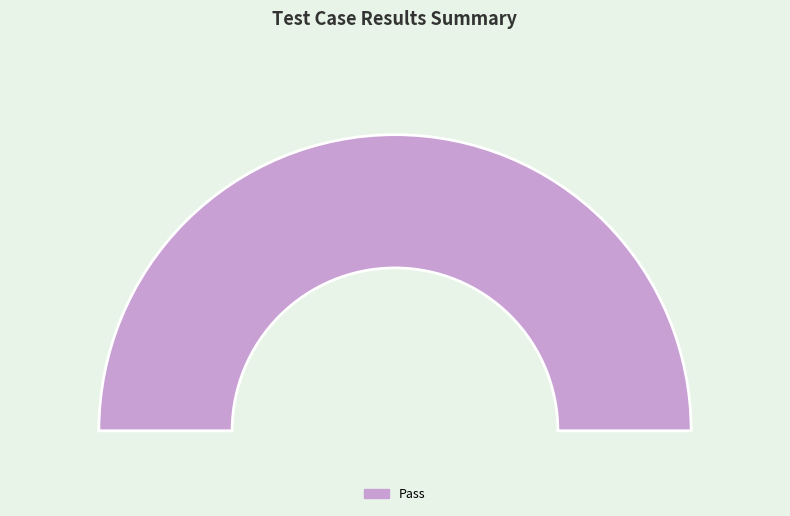

What portion of the pie excludes Fail?

100.0%